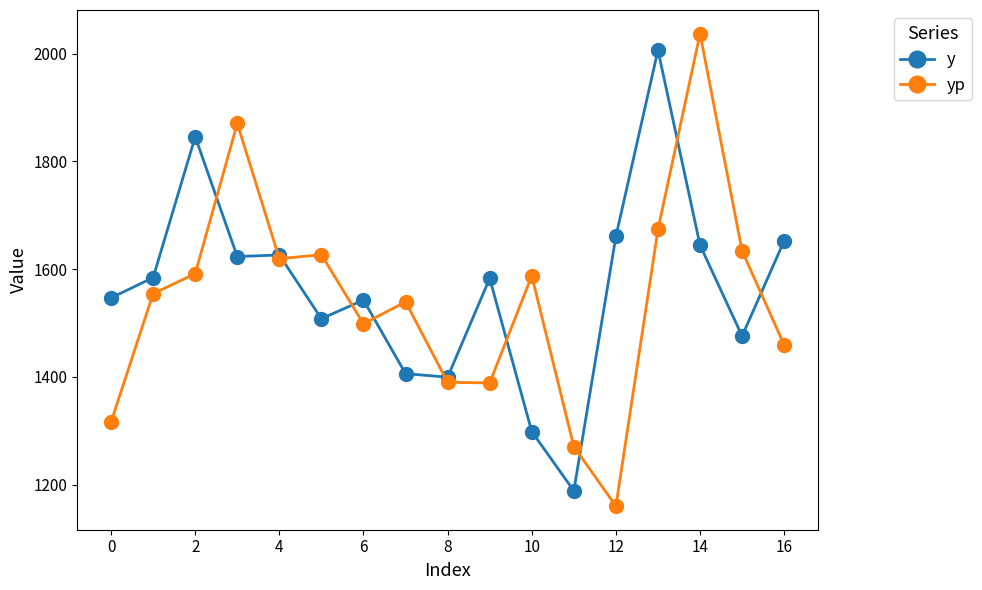

What is the value of the yp point at the 1st from the left?

1316.0